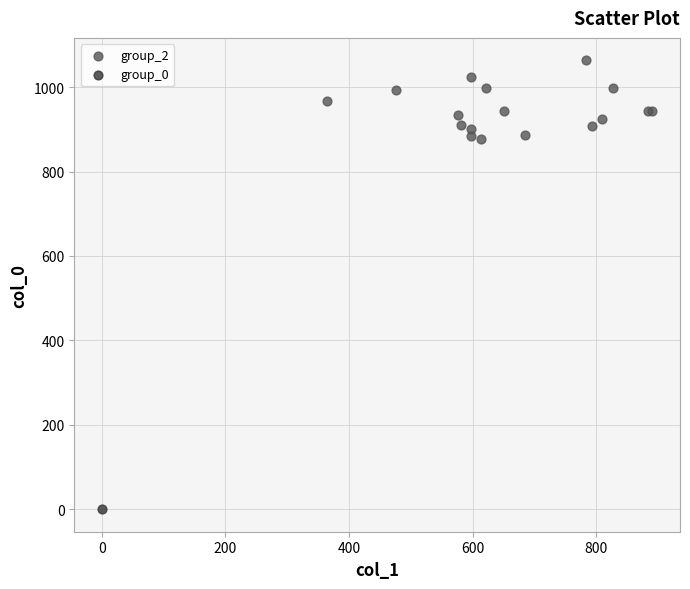

What are all the series names shown in the legend?

group_2, group_0